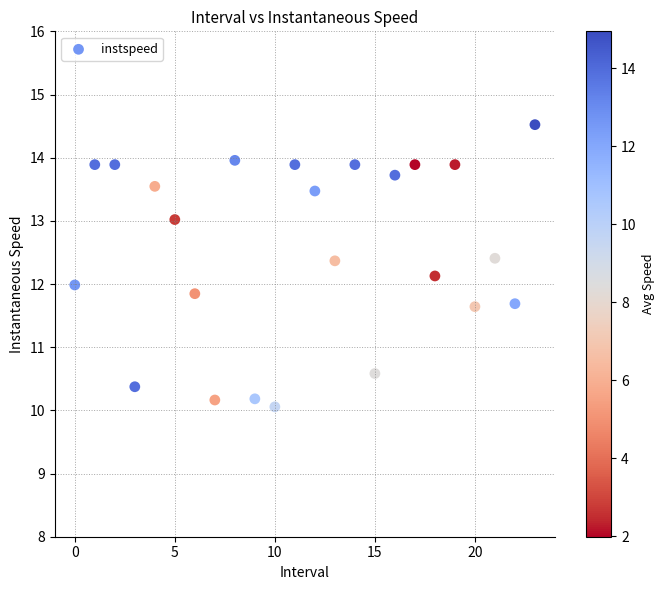

What is the range of Y values (max minus min)?

4.5